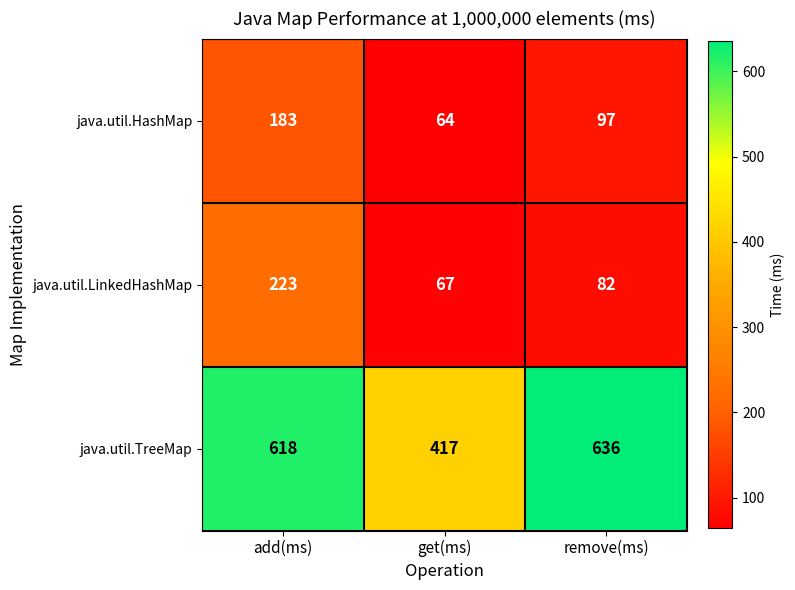

Which series has the largest range (max minus min)?

java.util.TreeMap